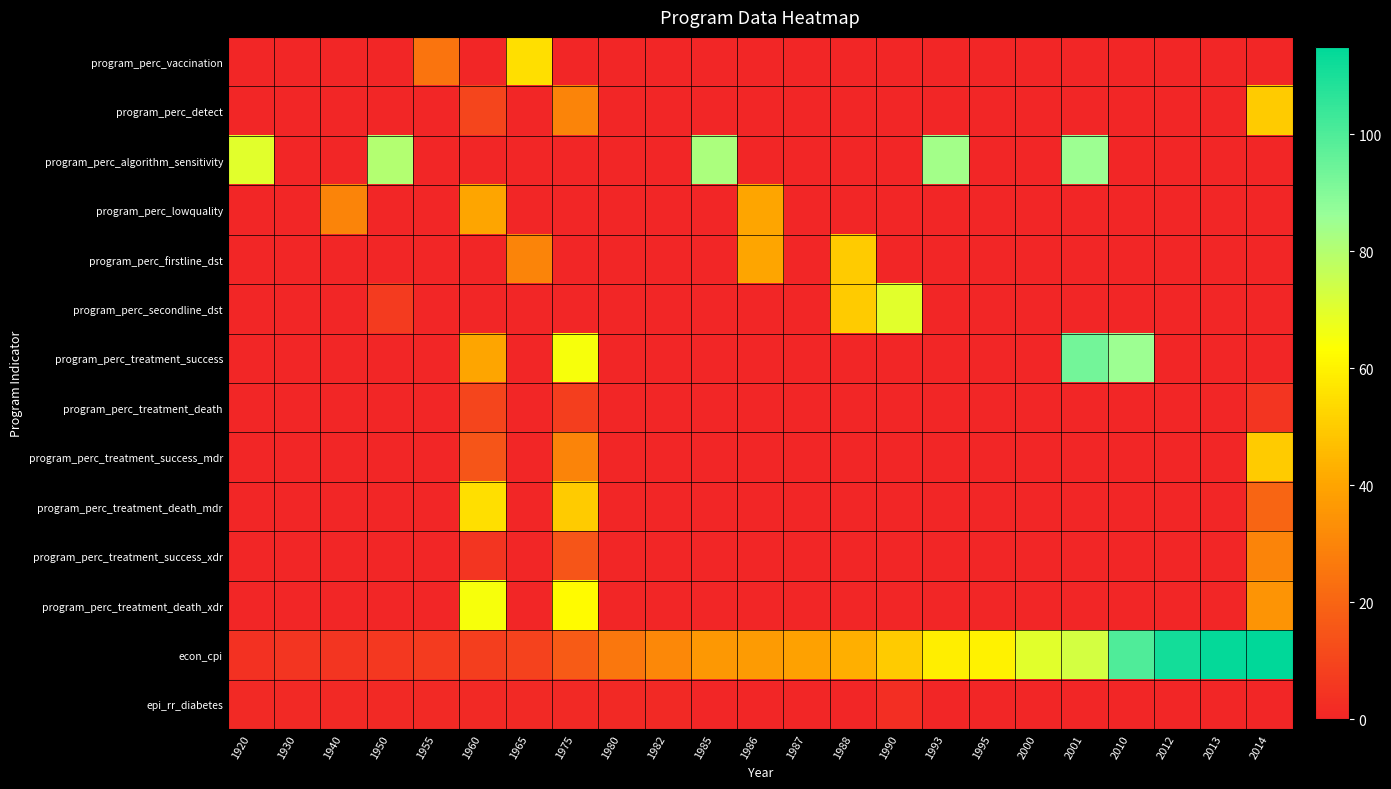

At which category is the sum across all series the highest?

2014